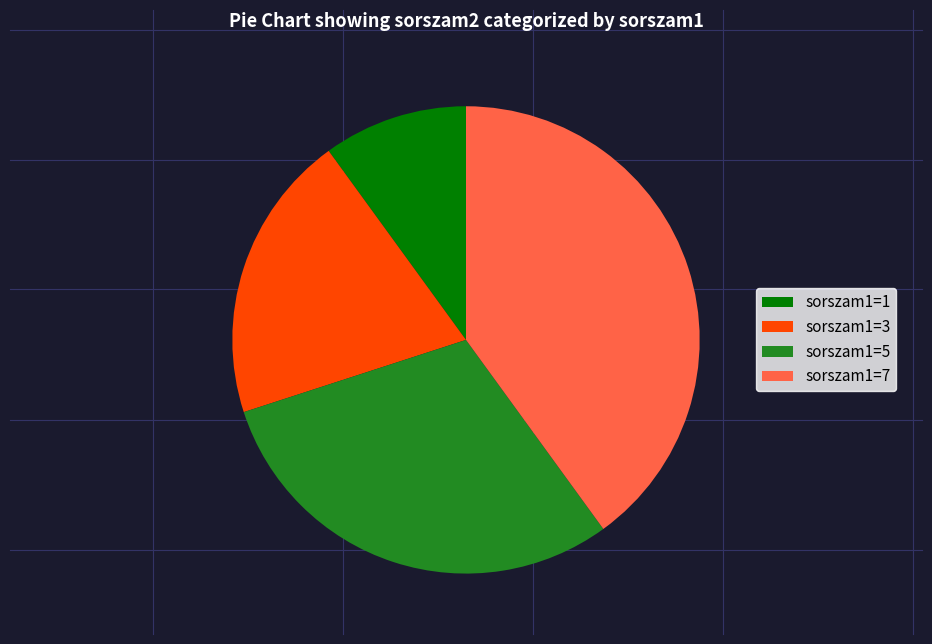

Count the number of slices in the pie.

4